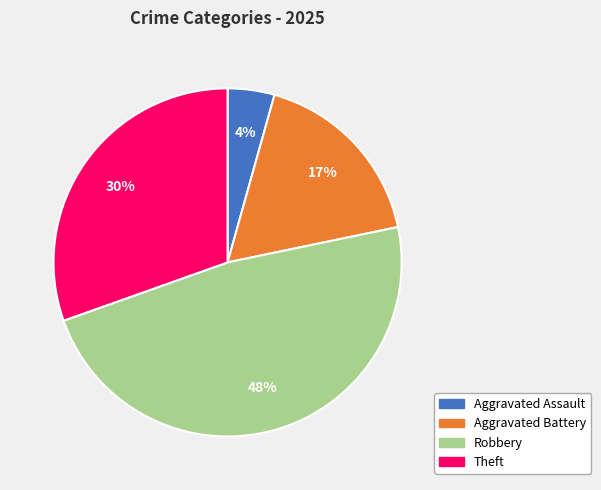

To the nearest percent, what is the average slice percentage?

25%